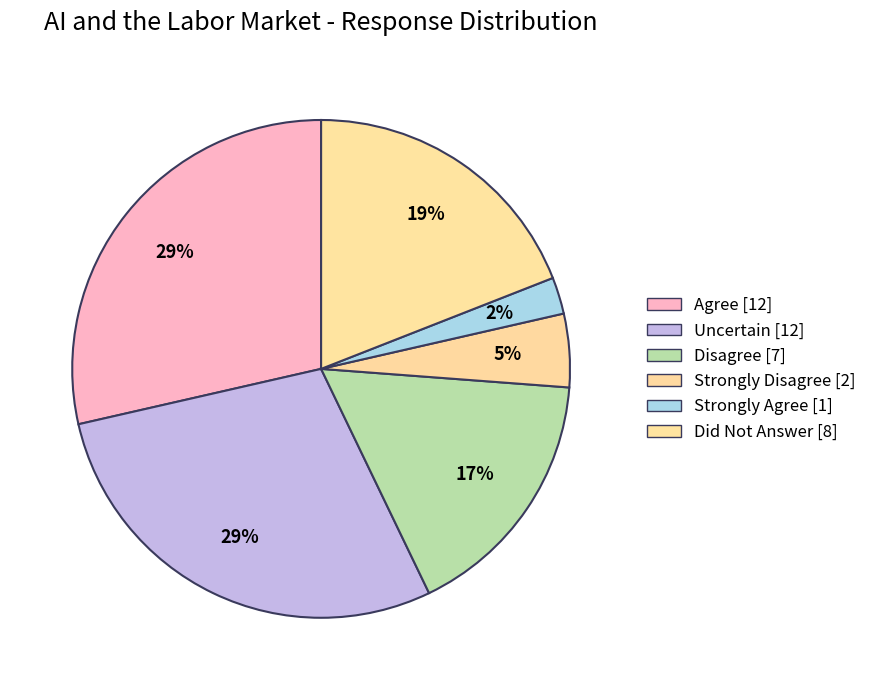

To the nearest percent, what portion does Disagree represent?

17%